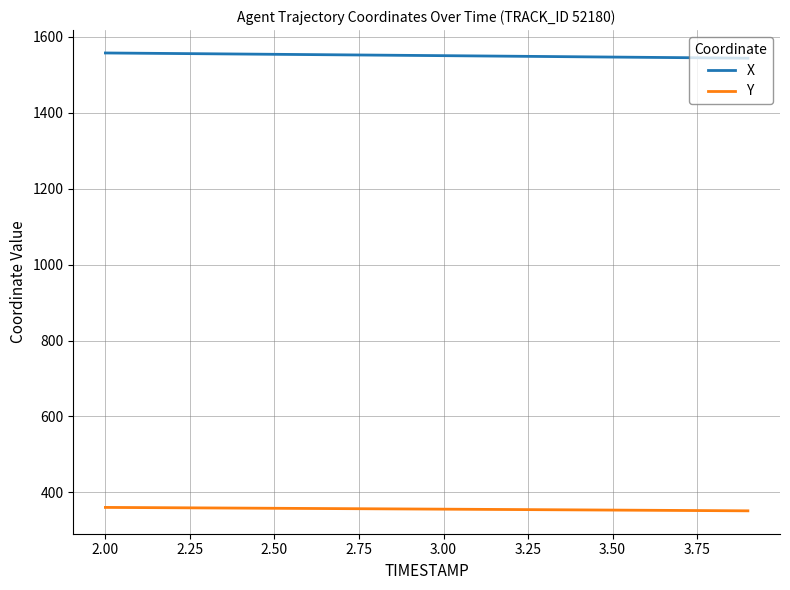

Which series has the largest total across all categories?

X